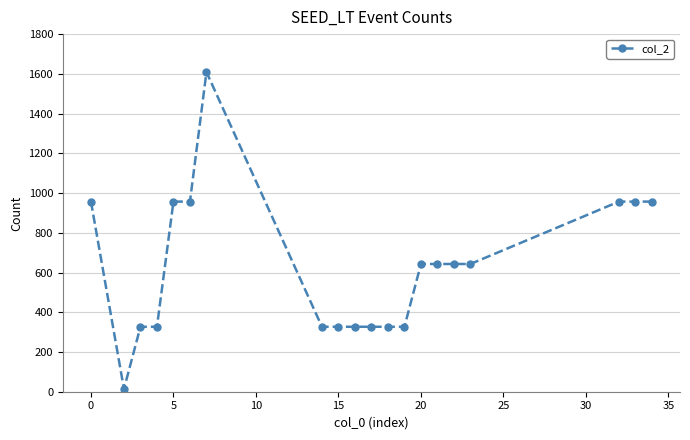

What is the greatest value displayed?

1609